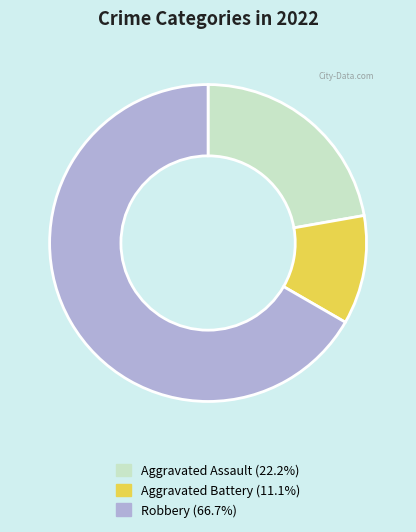

Is the sum of Robbery and Aggravated Assault greater than half?

Yes